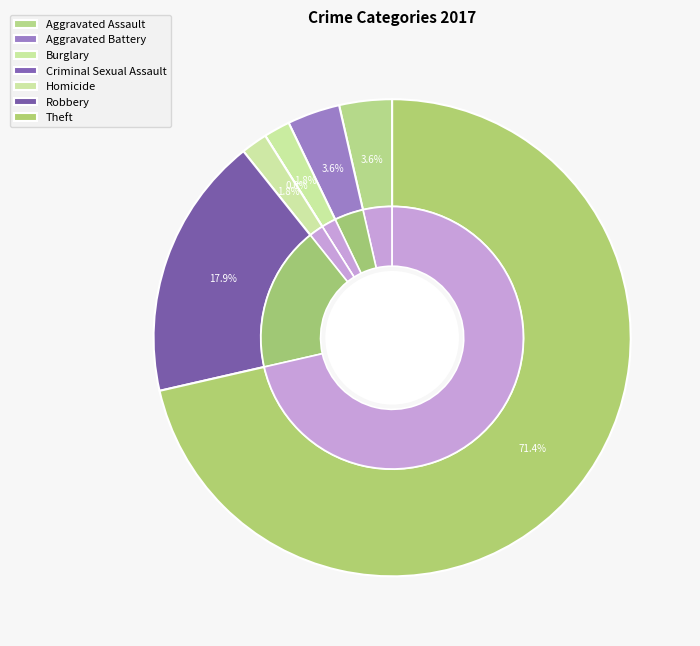

What is the ratio of the value at Aggravated Assault to the value at Theft?

0.1